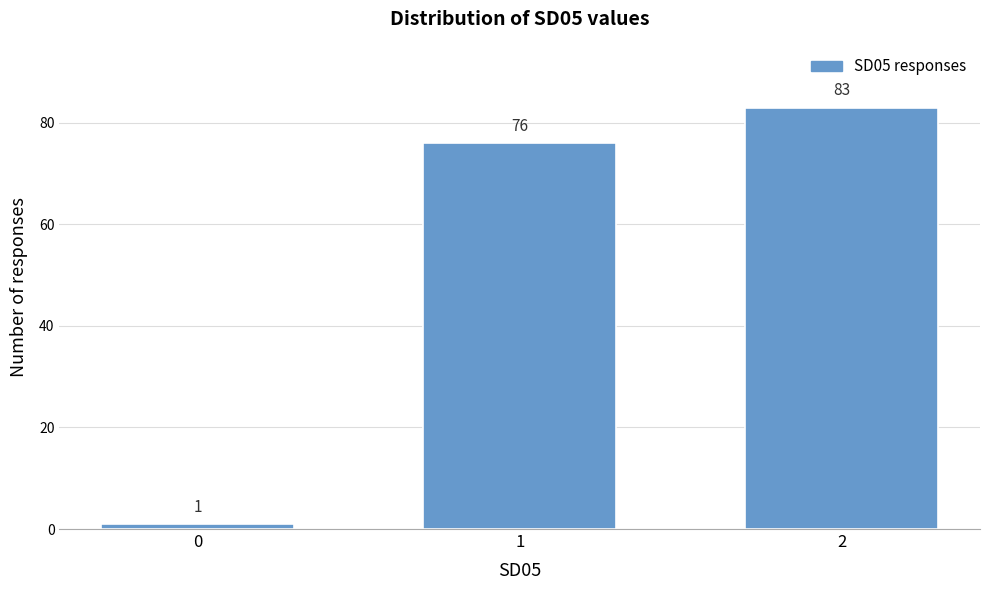

Reading left to right, transcribe all the data shown in this chart.

1	76	83